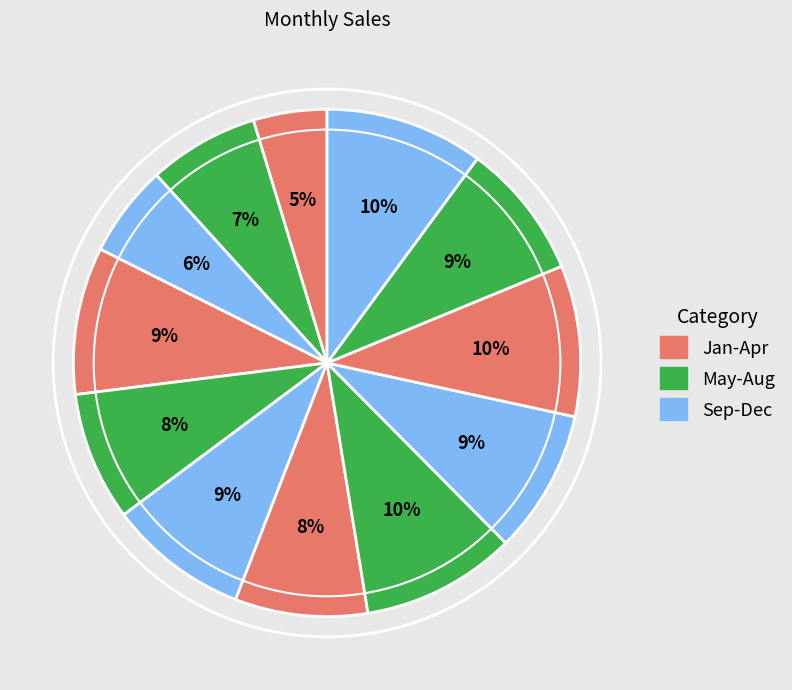

How many slices are in this pie chart?

12